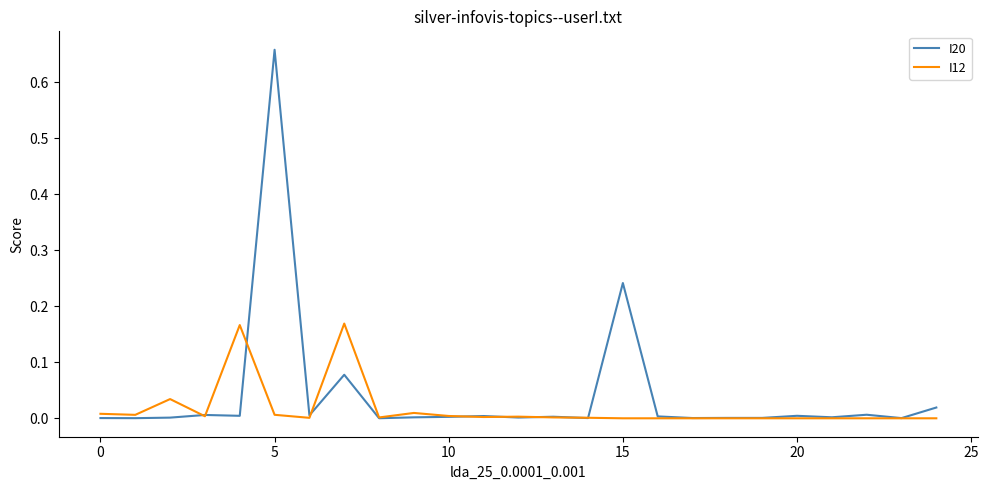

Rank the series by their maximum value, from lowest to highest.

I12, I20